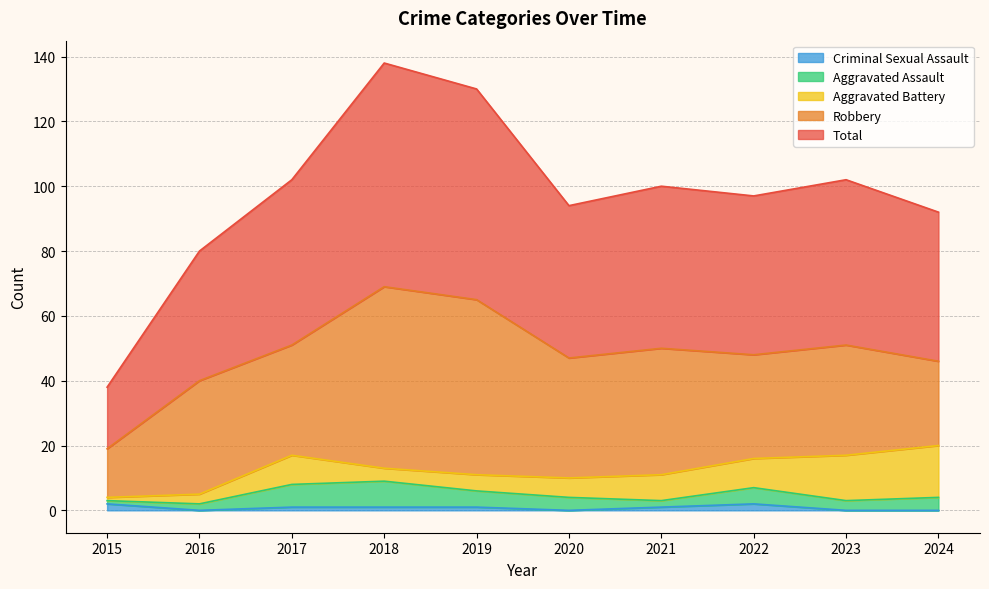

The value of Criminal Sexual Assault at 2017 is 1. True or false?

True